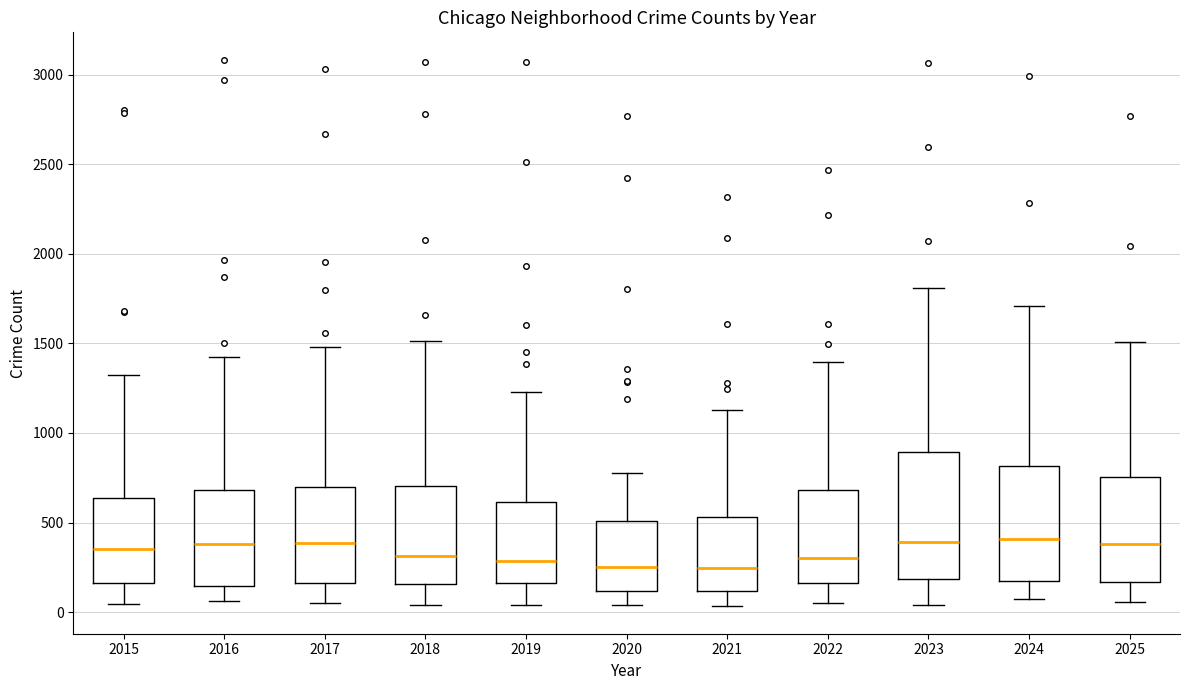

Which box is the tallest, from its lower edge to its upper edge?

2023